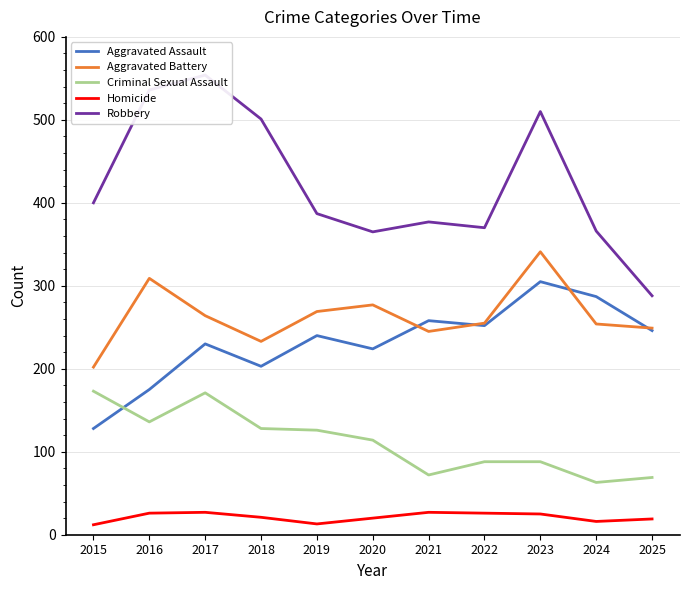

Is the value of Criminal Sexual Assault at 2021 greater than the value of Aggravated Assault at 2025?

No